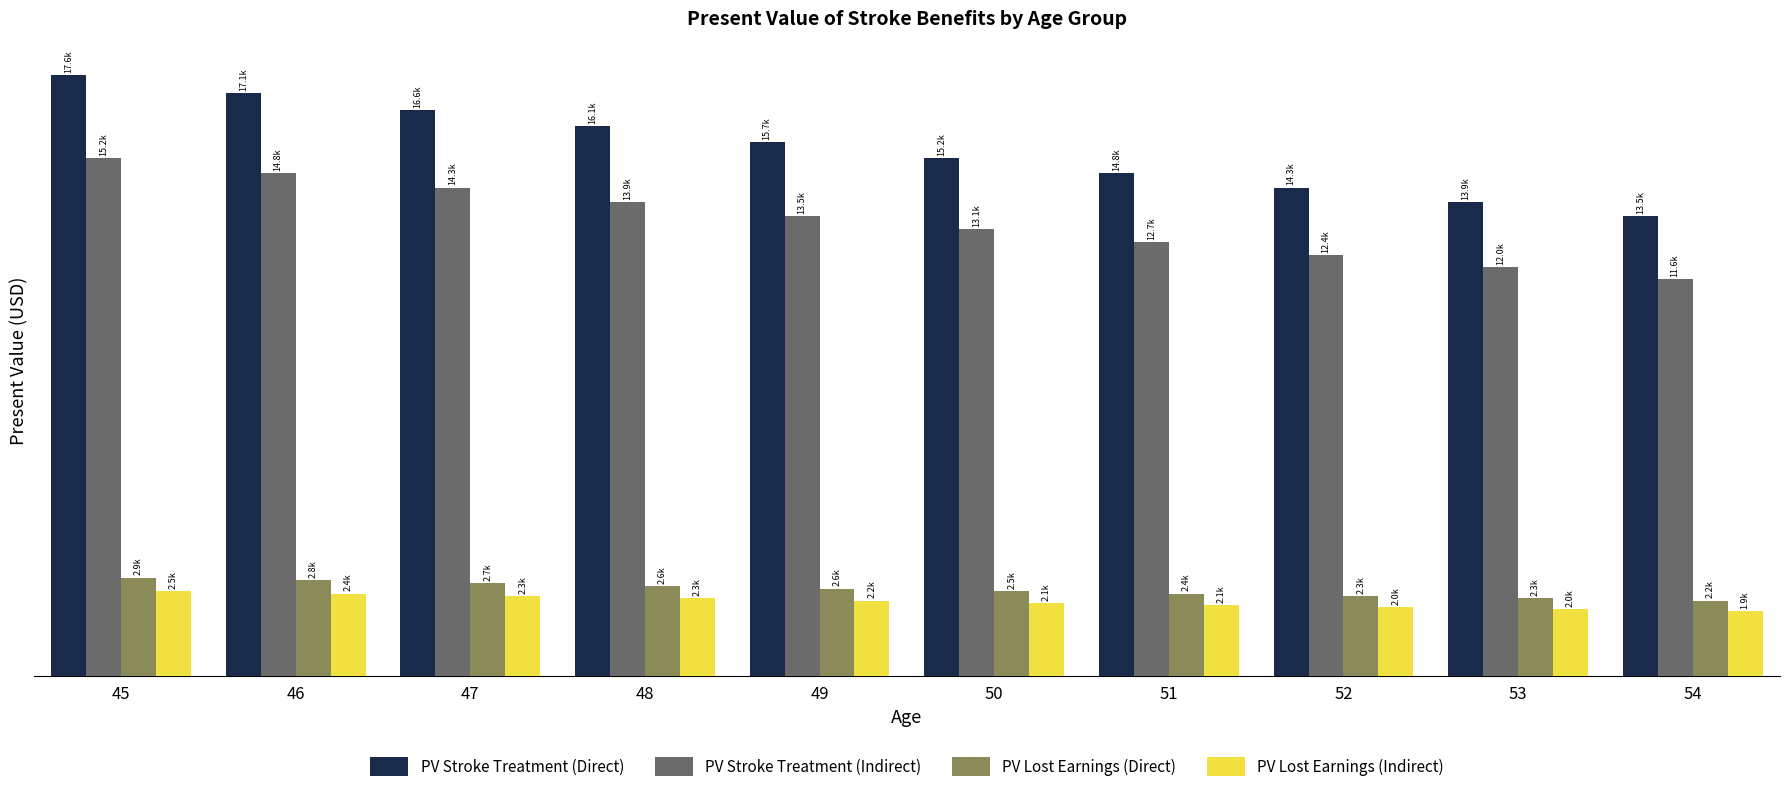

The PV Stroke Treatment (Indirect) series shows 23104.7 at 46. True or false?

False